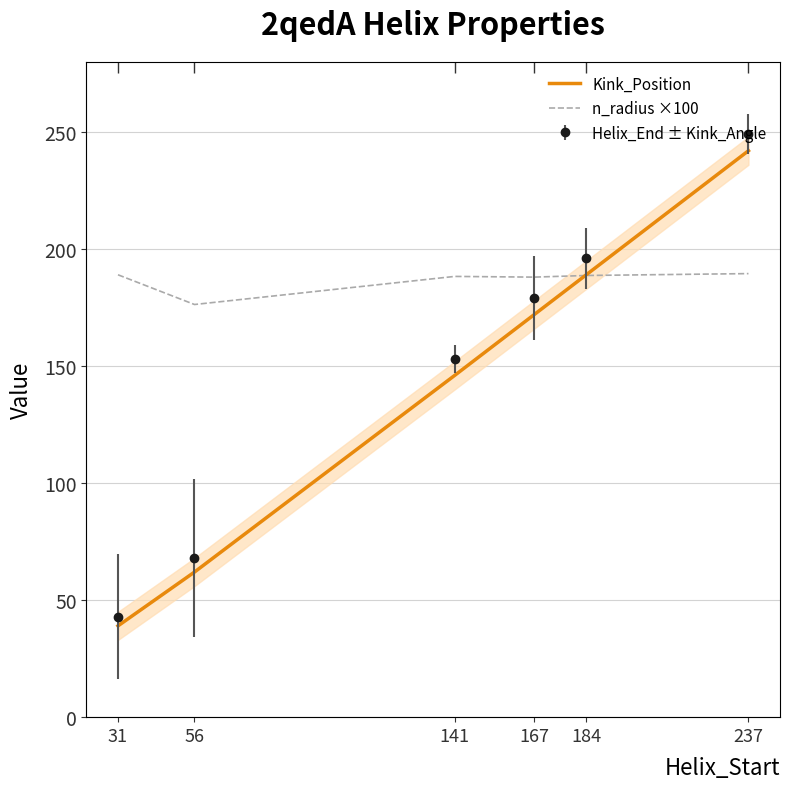

List the series in order of their peak value, lowest first.

n_radius ×100, Kink_Position